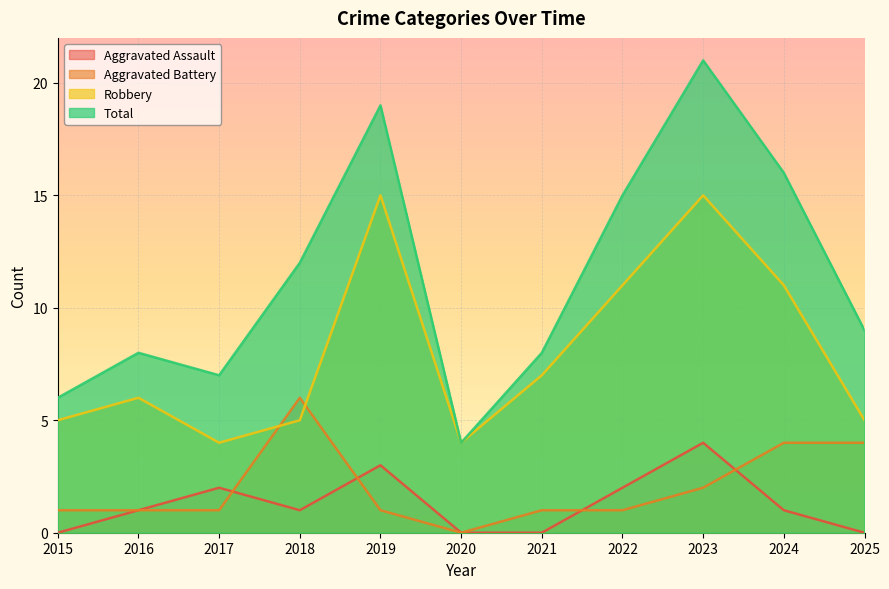

What are all the series names shown in the legend?

Aggravated Assault, Aggravated Battery, Robbery, Total